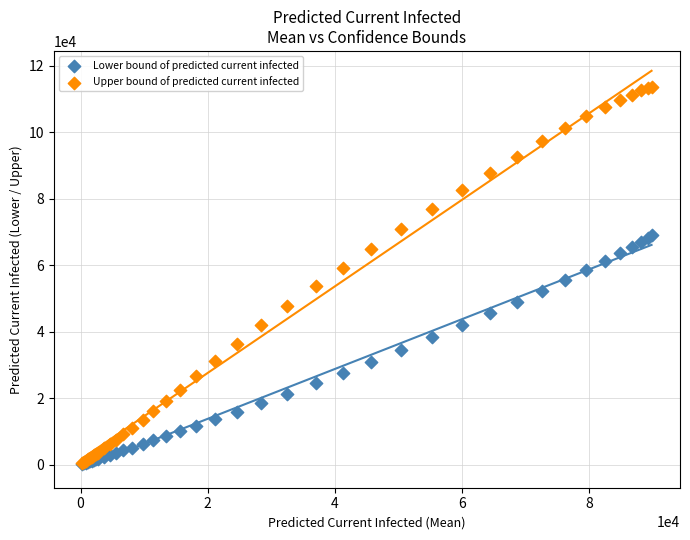

What are all the series names shown in the legend?

Lower bound of predicted current infected, Upper bound of predicted current infected